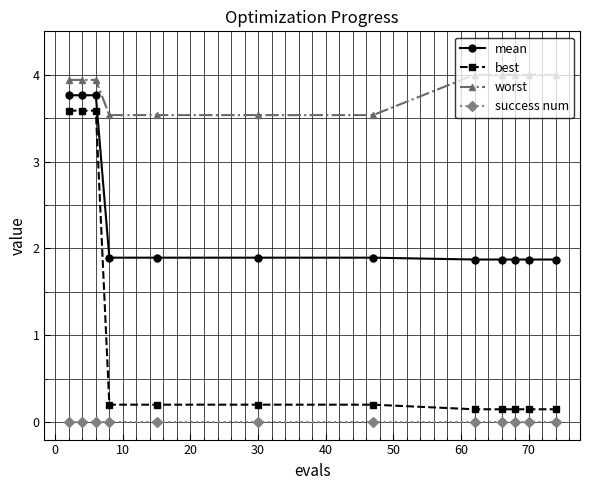

What is the greatest value displayed?

4.0